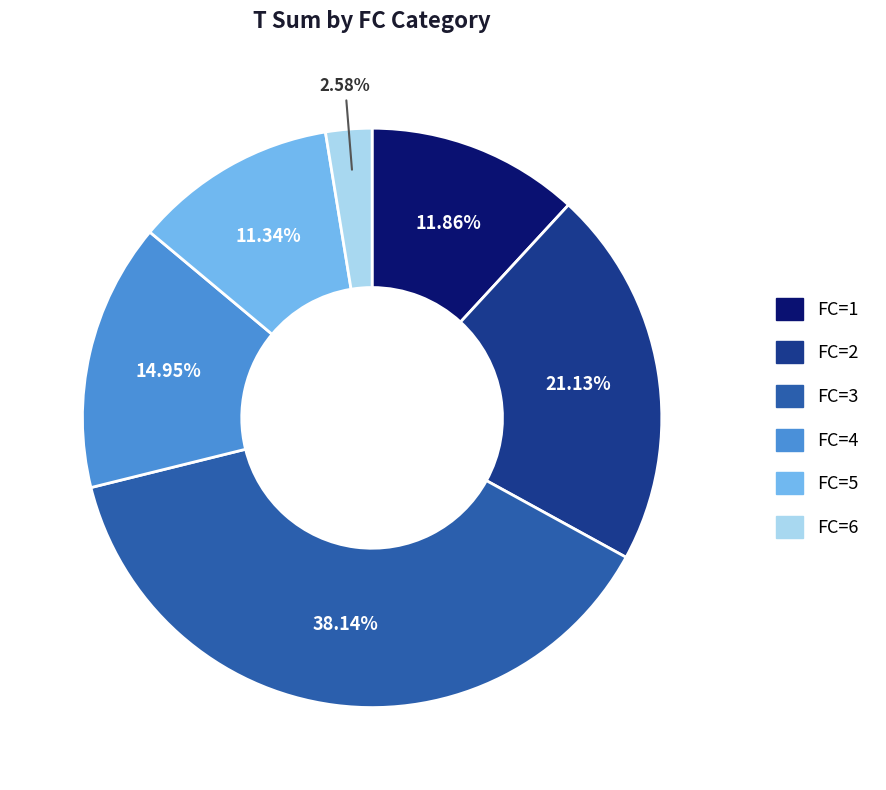

Rank the categories by value from lowest to highest.

FC=6, FC=5, FC=1, FC=4, FC=2, FC=3